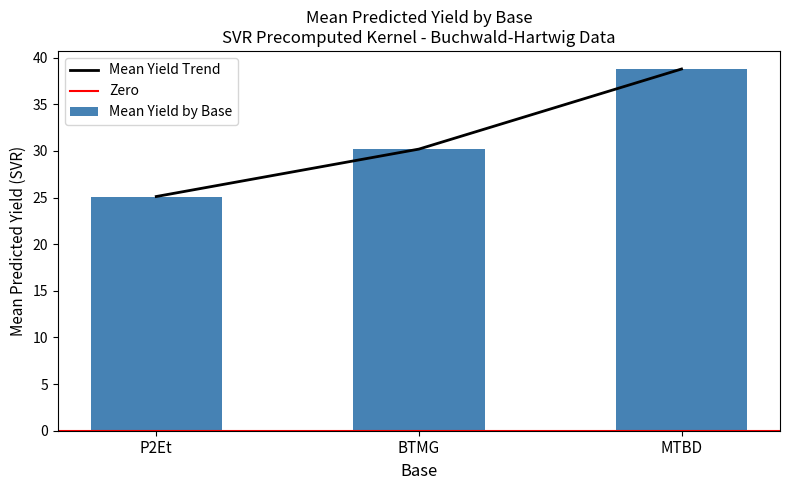

Rank the categories by Mean Yield Trend value from lowest to highest.

P2Et, BTMG, MTBD